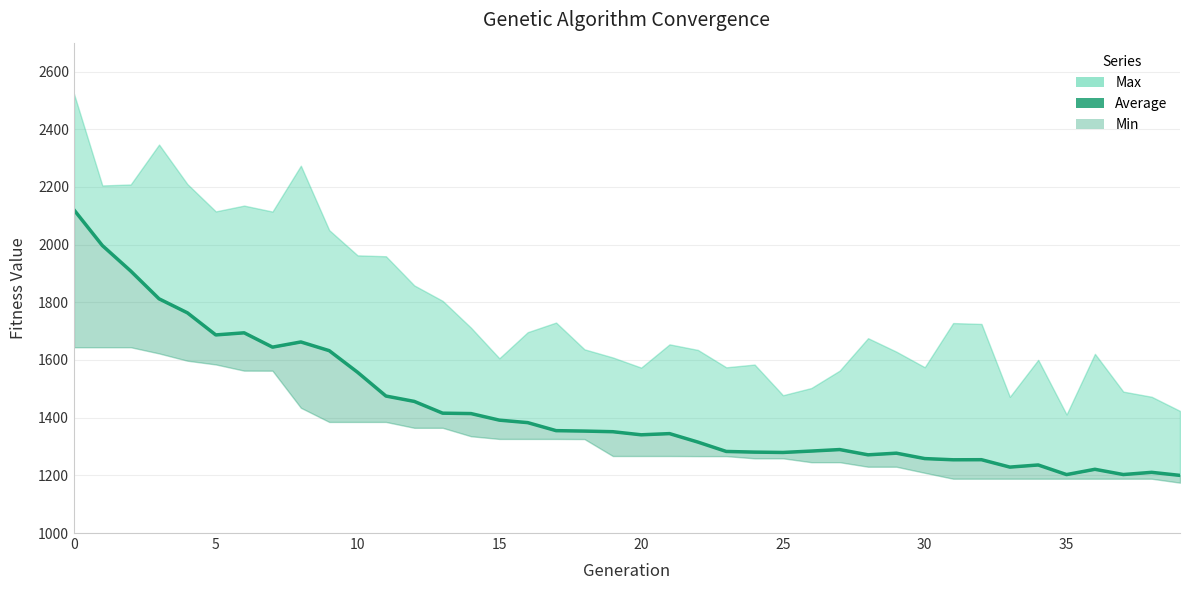

What is the label of the 31st point from the right?

9